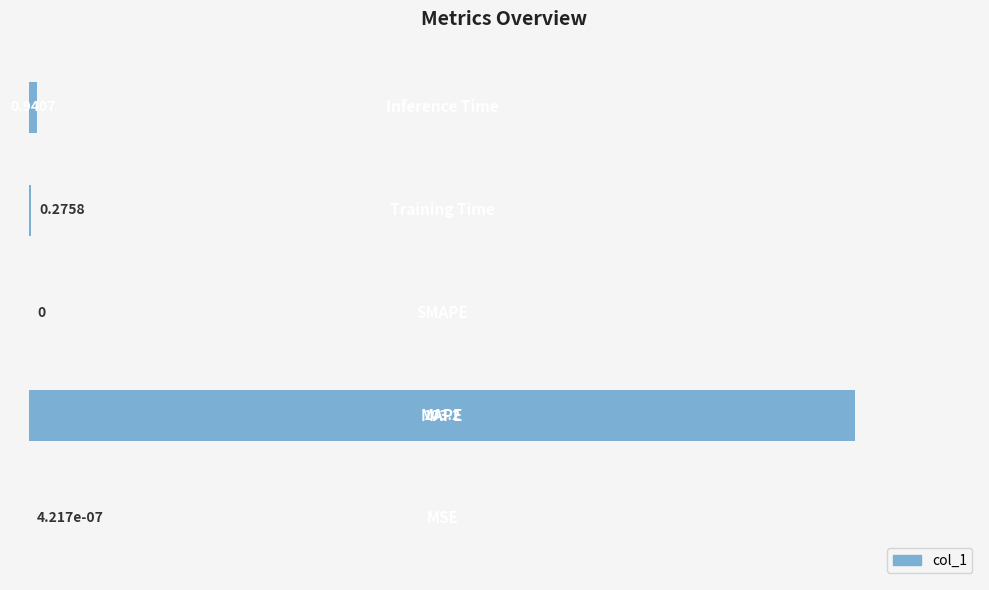

What is the sum of all values?

104.4